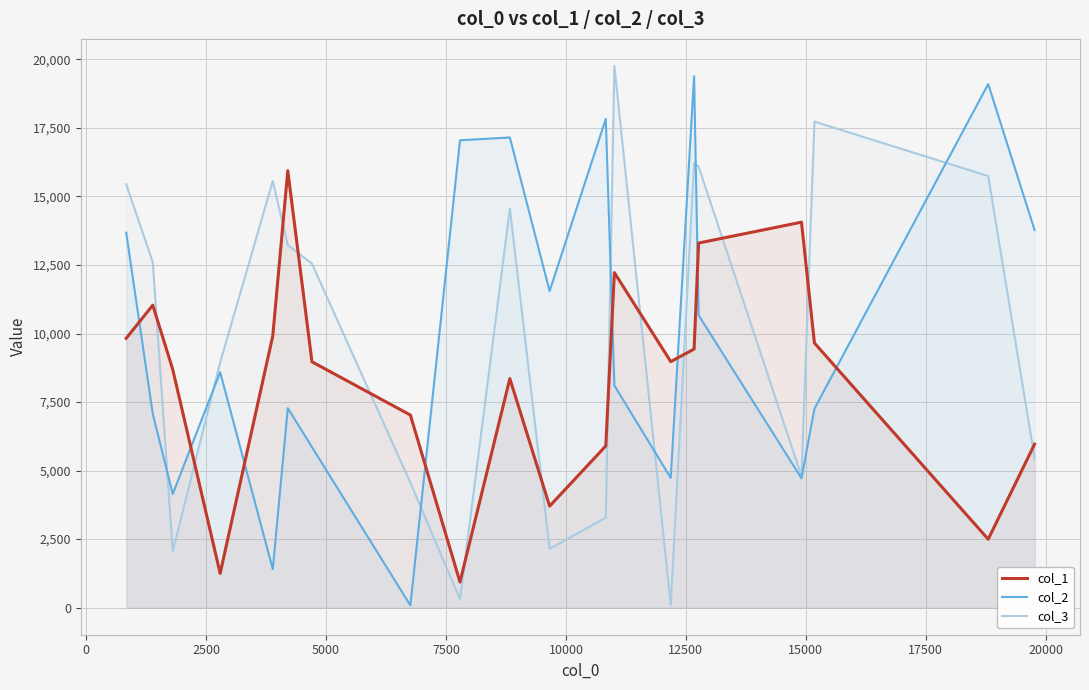

What is the maximum value shown in the chart?

19760